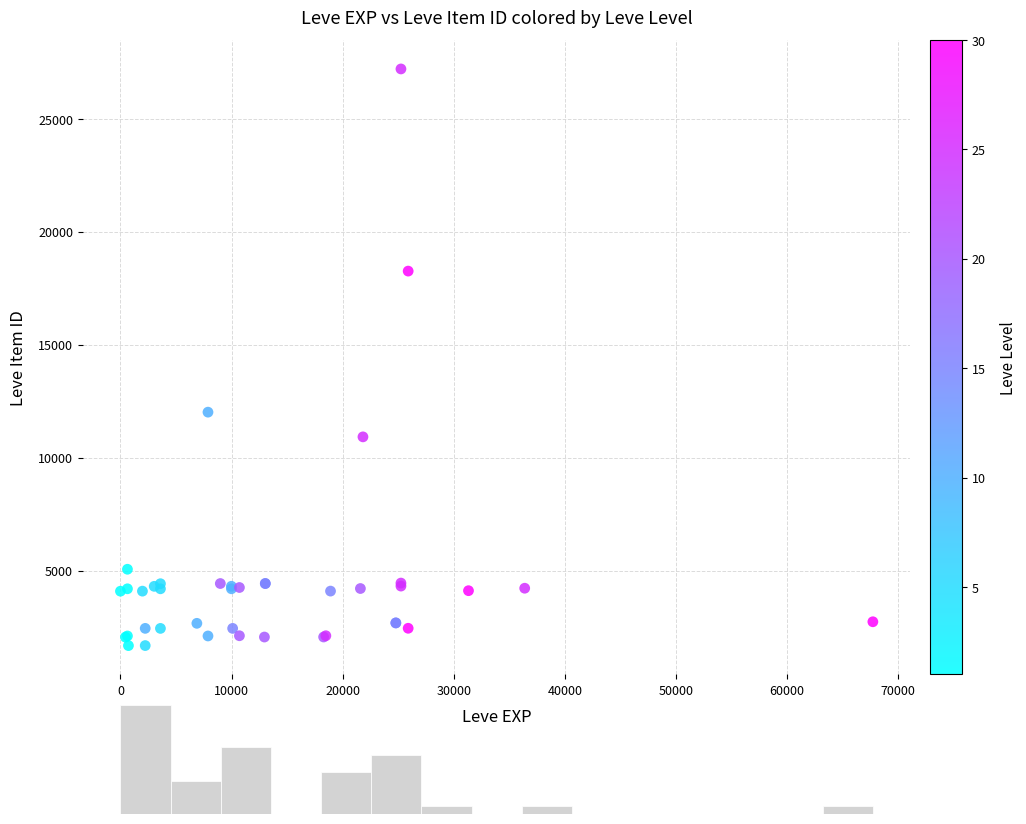

What Y value in the scatter plot is closest to 14448?

12018